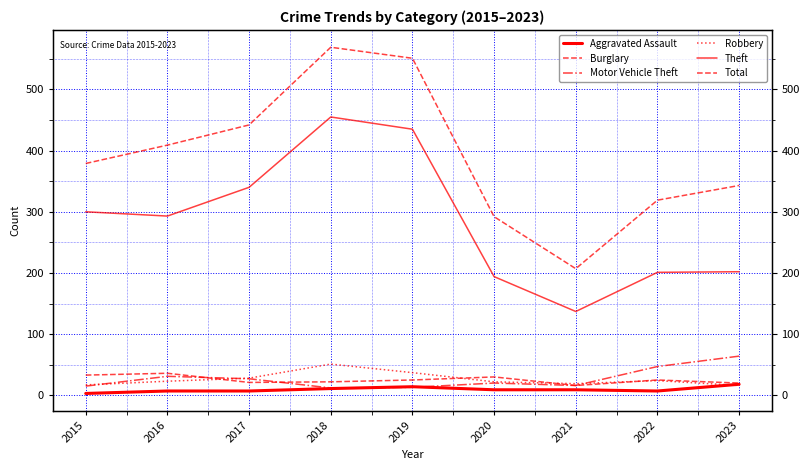

True or false: Theft and Total intersect in this chart.

False